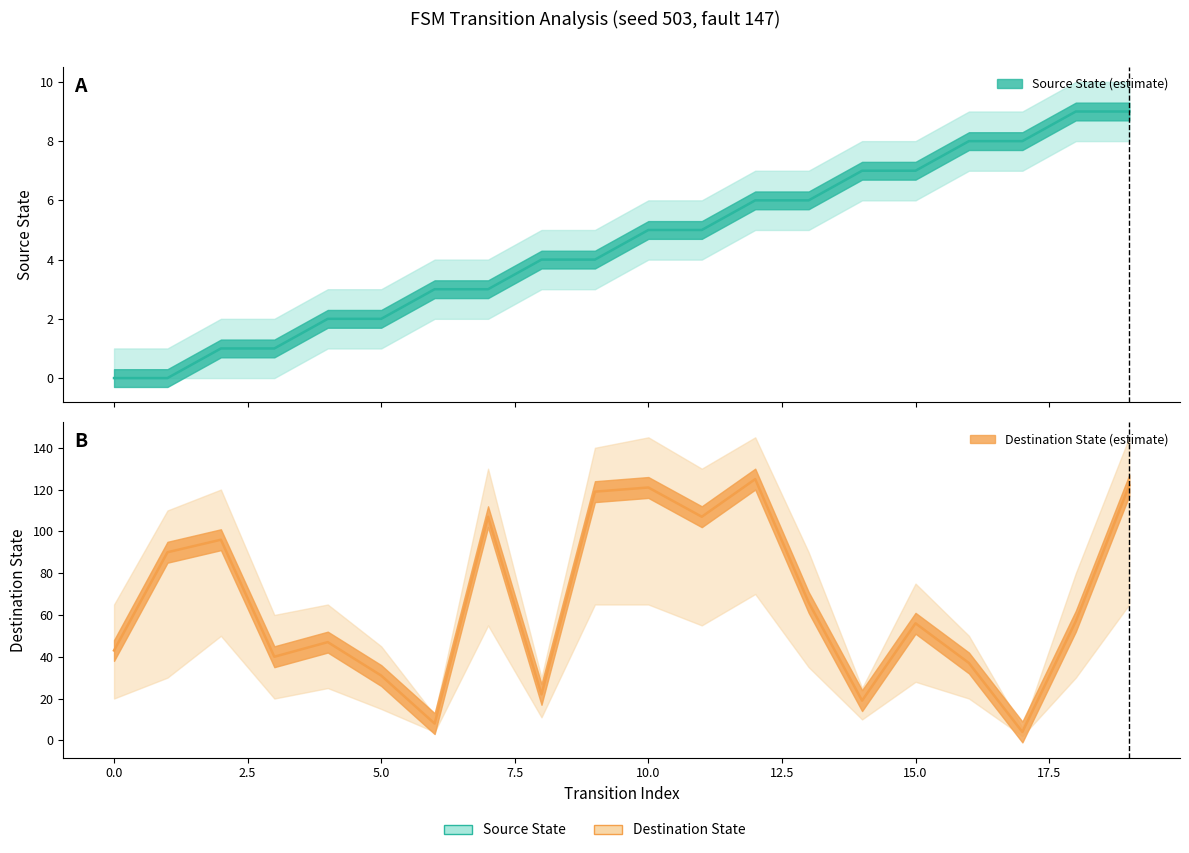

After their last crossing, which series has the higher values: source_state or destination_state?

destination_state